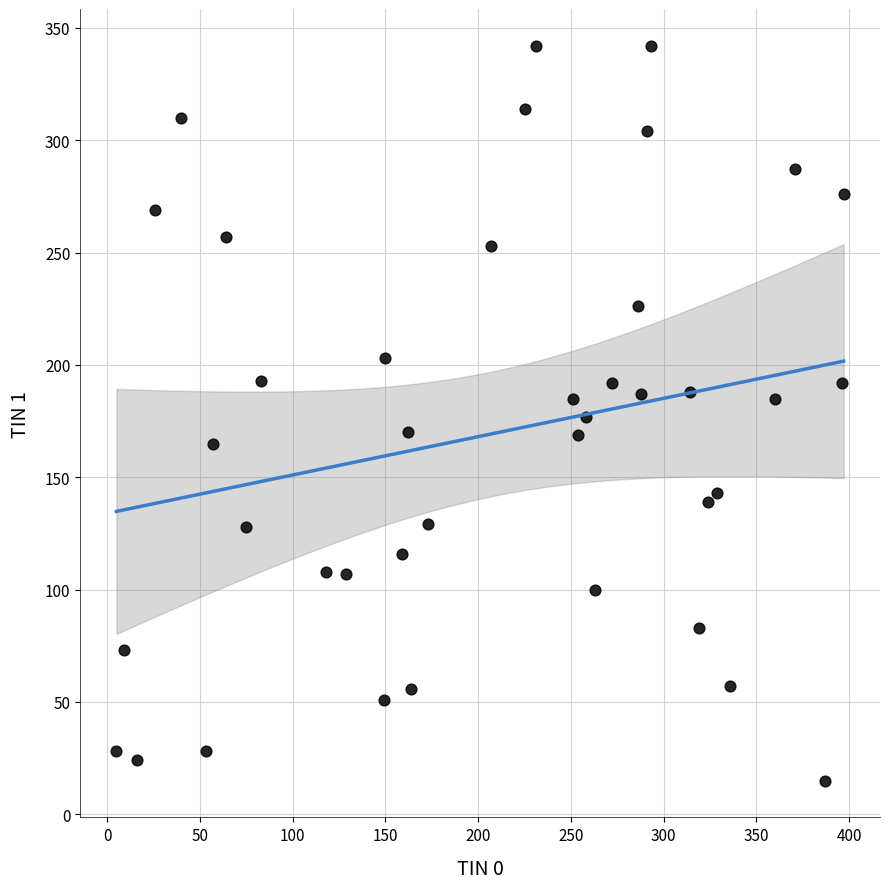

What is the range of Y values (max minus min)?

327